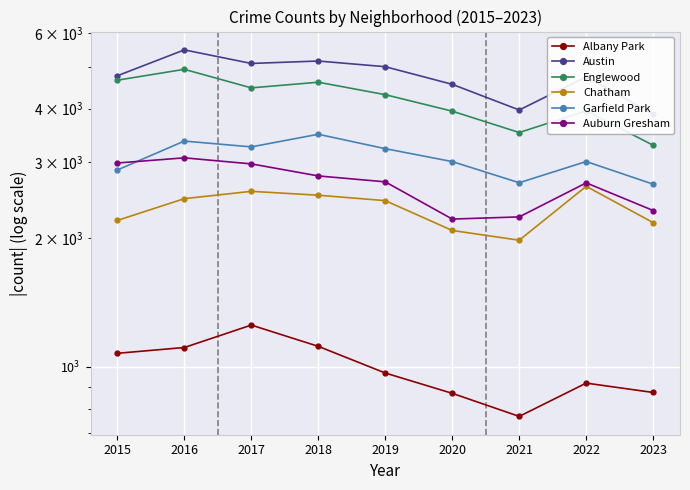

At which category does Auburn Gresham reach its first local peak?

2016